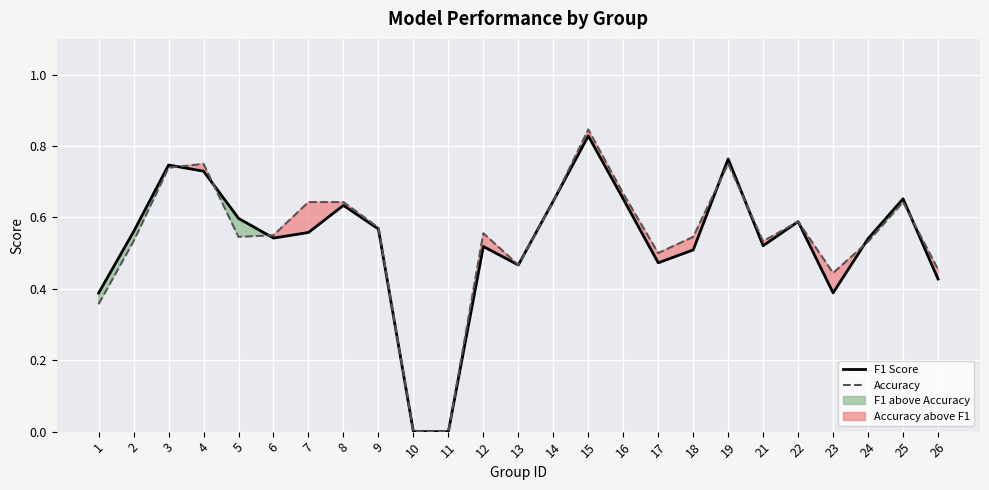

What is the sum of all Accuracy values?

13.5